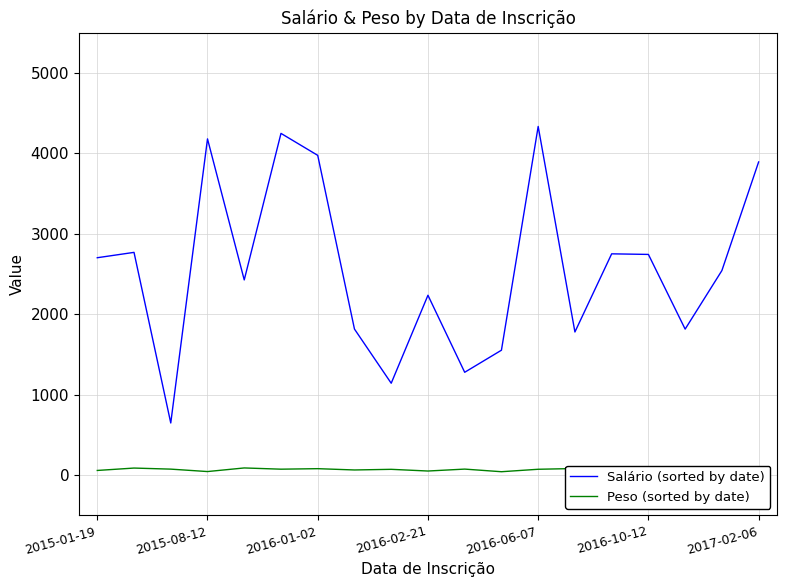

The value of Salário (sorted by date) at 2016-06-07 is 2905.5. True or false?

False